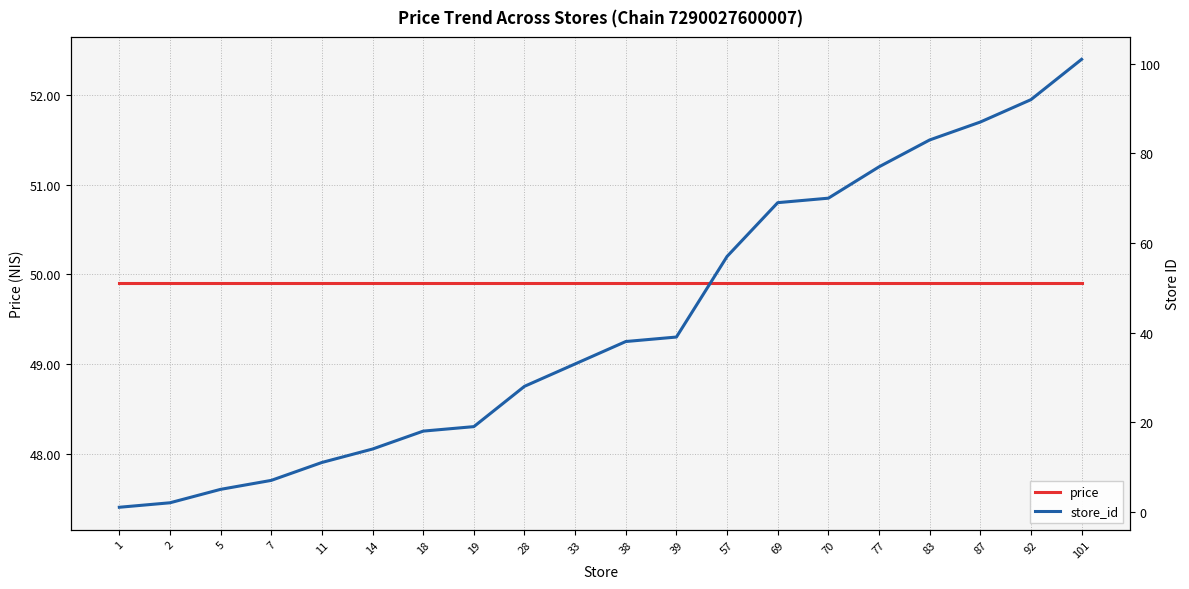

What is the sum of all price values?

998.0